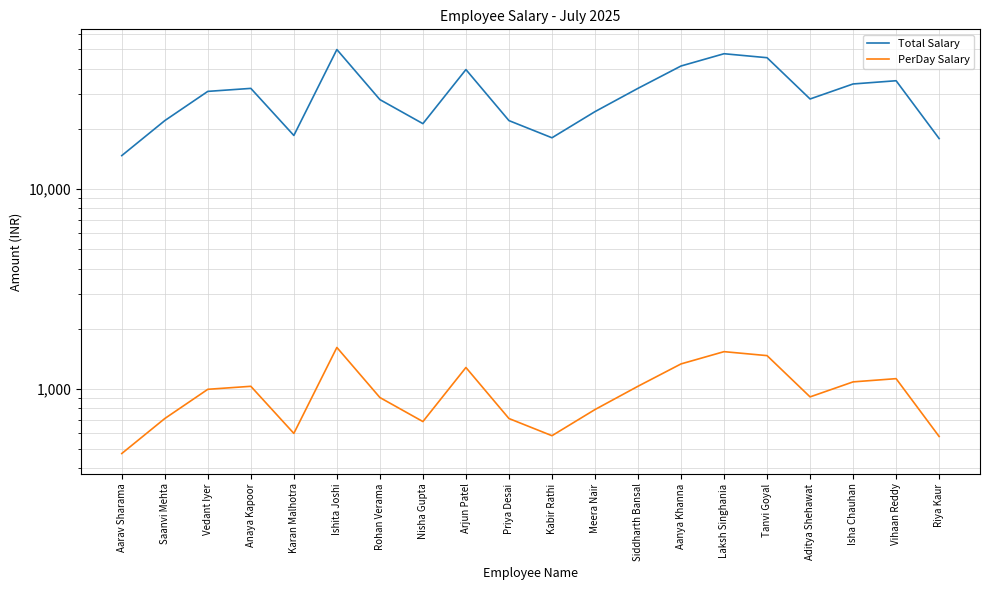

What is the difference between the maximum and minimum values in the PerDay Salary series?

1137.4